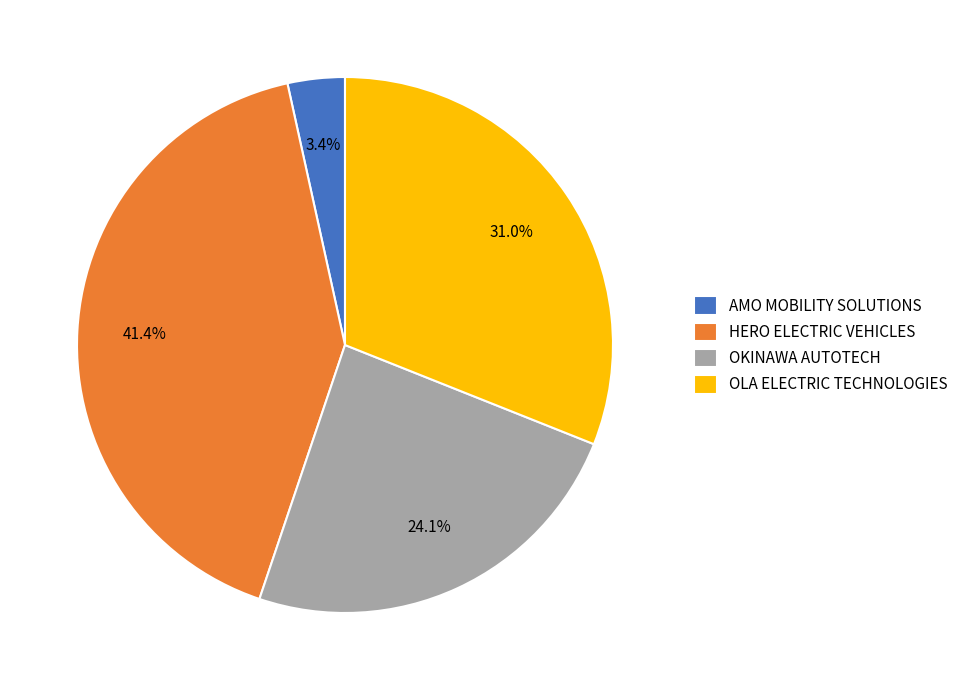

Does any single category account for the majority?

No